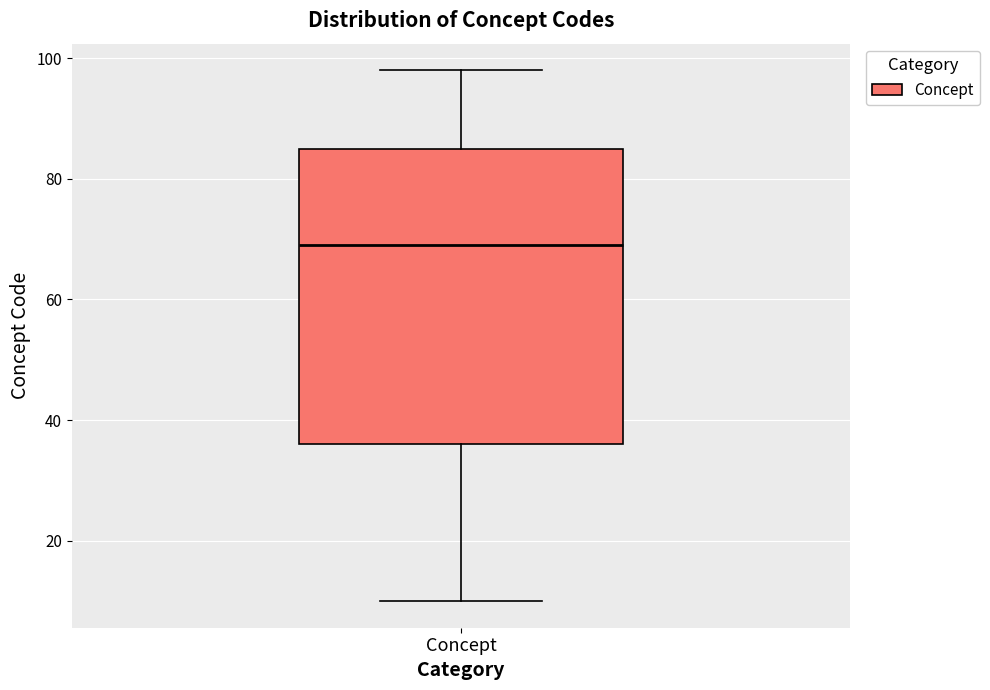

Where is the upper edge of the box for Concept on the y-axis? The values are not printed on the chart, so give them approximately, as read against the axis.

86